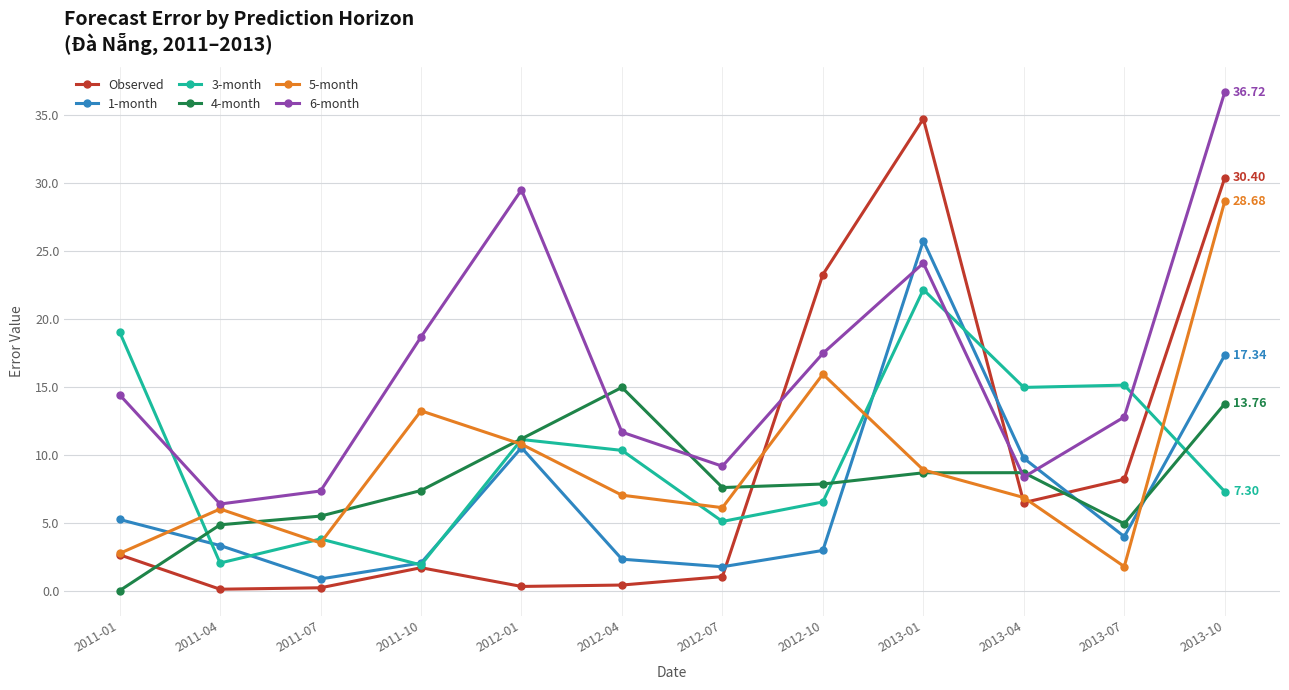

Read the 6-month value at 2012-04.

11.7